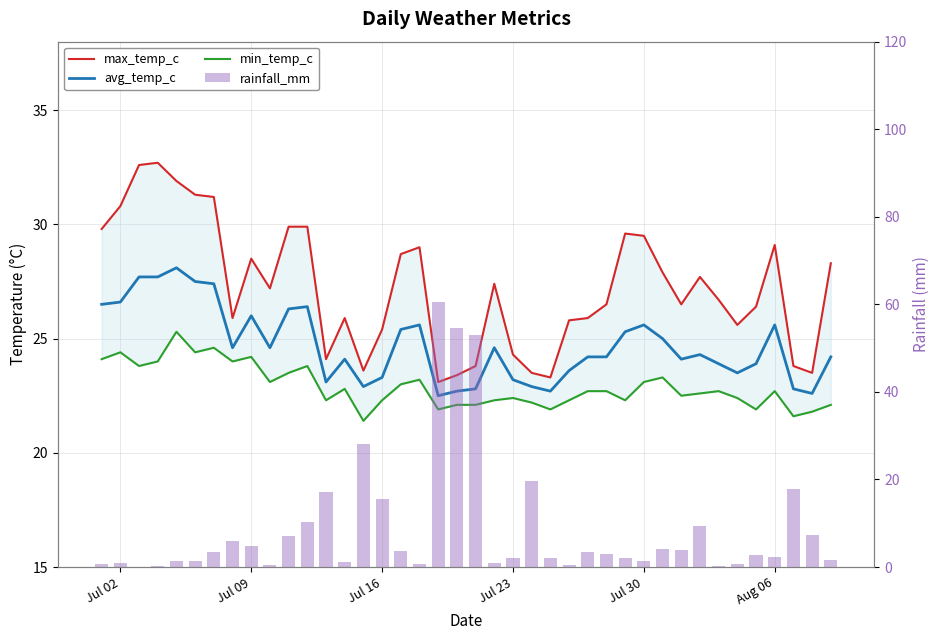

Where does the max_temp_c series first go above 27?

Jul 02